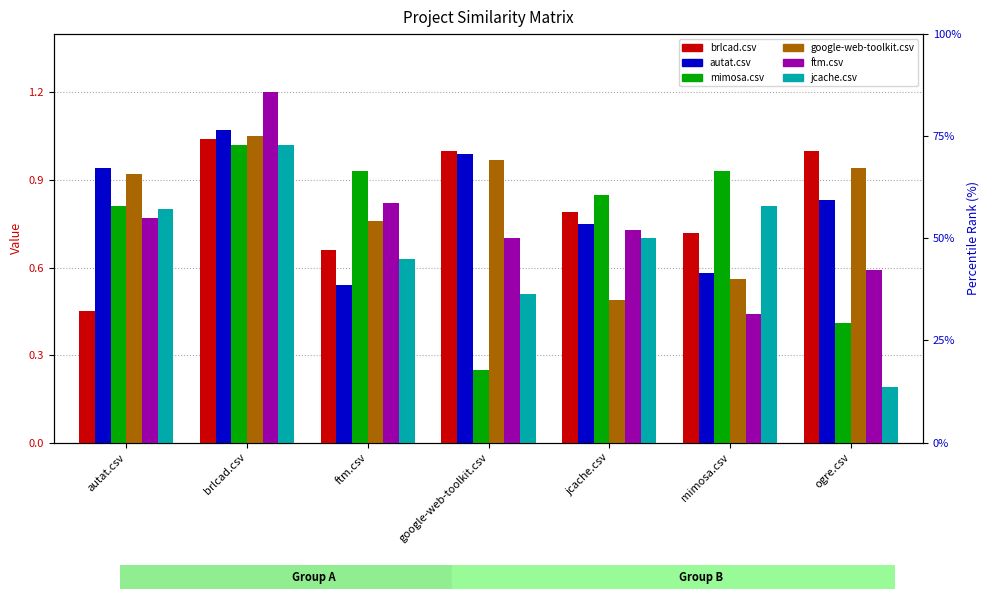

What is the difference between the maximum and second lowest values in the google-web-toolkit.csv series?

0.5